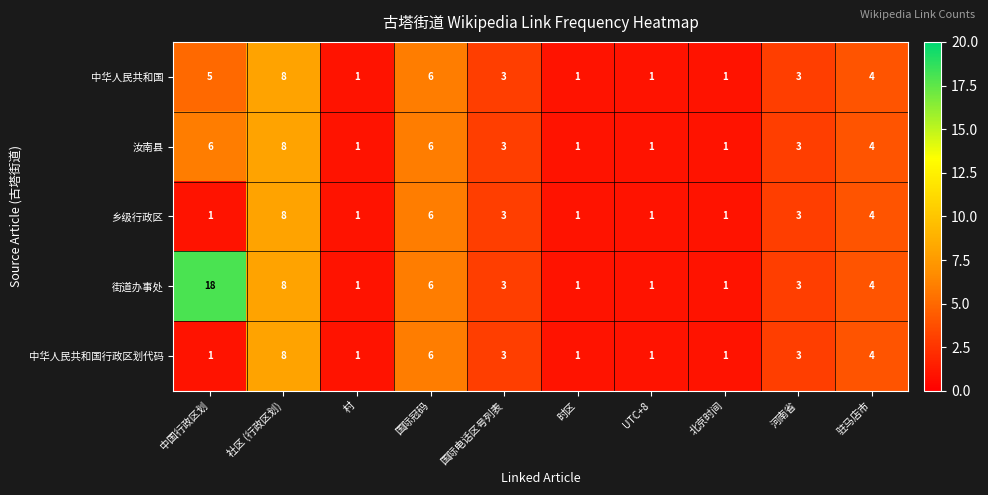

Count the number of categories in the chart.

10